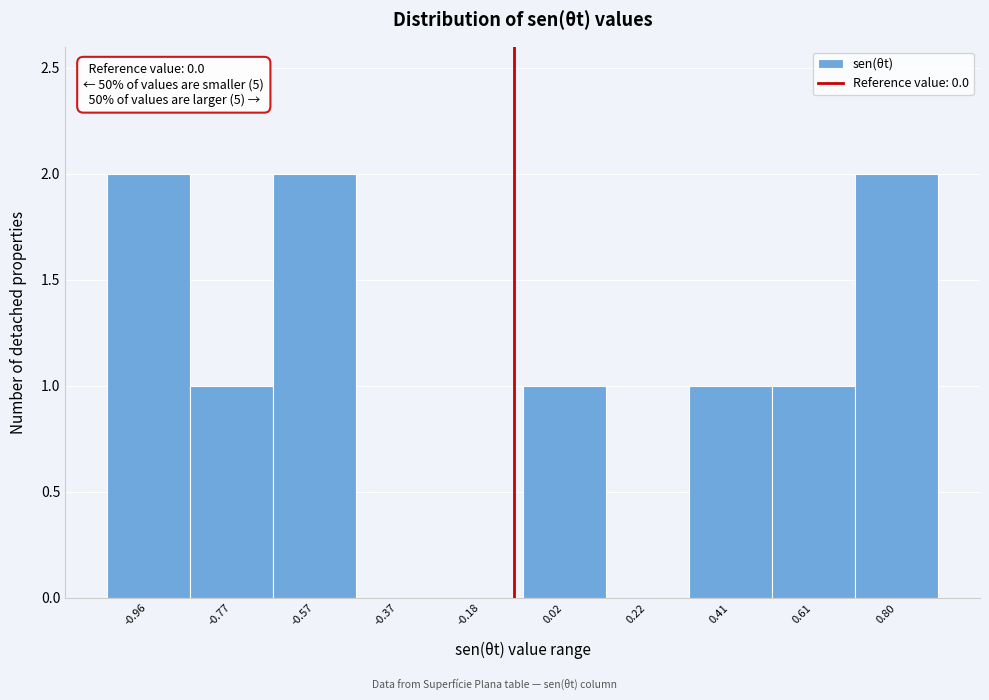

Reading left to right, transcribe all the data shown in this chart.

-0.96=2	-0.77=1	-0.57=2	-0.37=0	-0.18=0	0.02=1	0.22=0	0.41=1	0.61=1	0.80=2